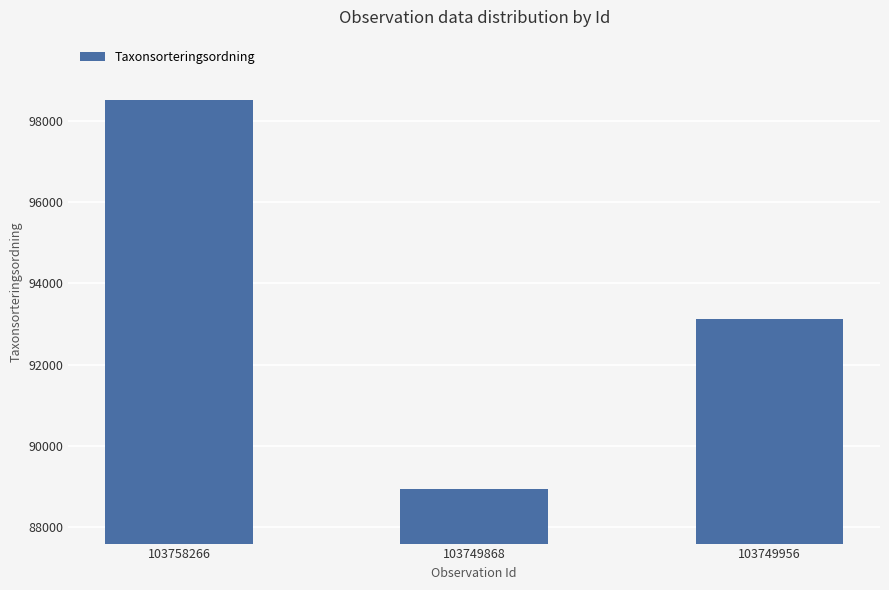

Reading left to right, list all the values displayed in this chart.

103758266=98520	103749868=88933	103749956=93132